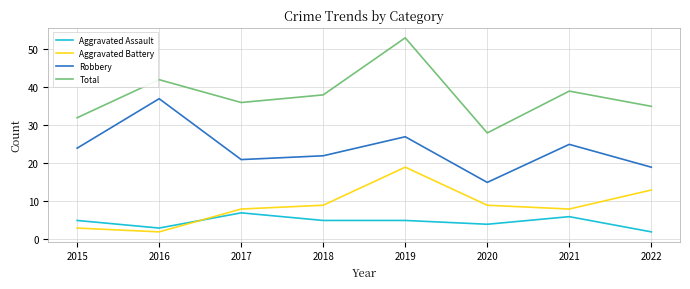

Rank the series by their maximum value, from highest to lowest.

Total, Robbery, Aggravated Battery, Aggravated Assault